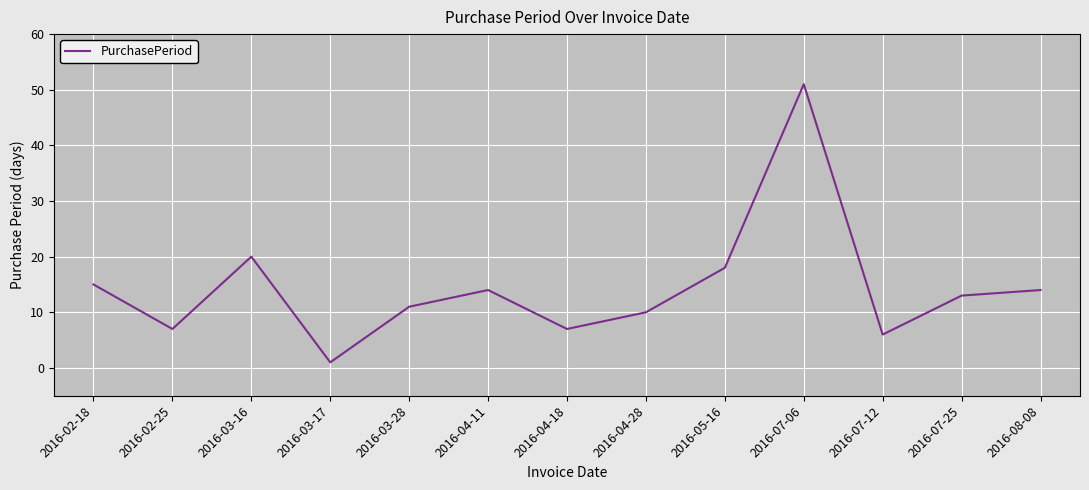

True or false: there are more than 2 points higher than both neighbors.

True